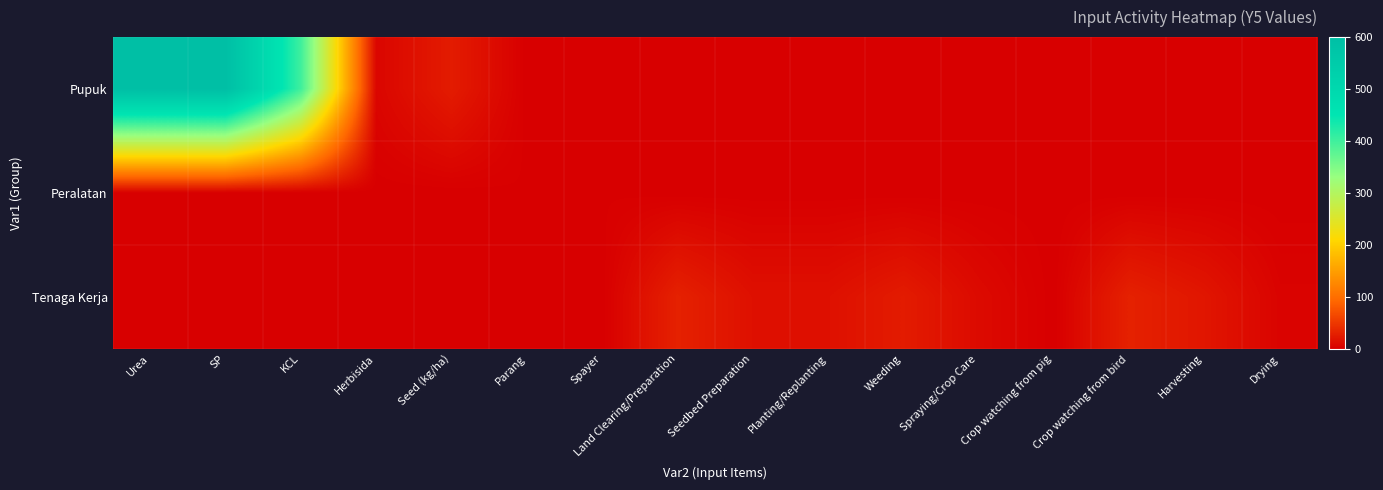

Which label corresponds to the largest value in the chart?

Urea